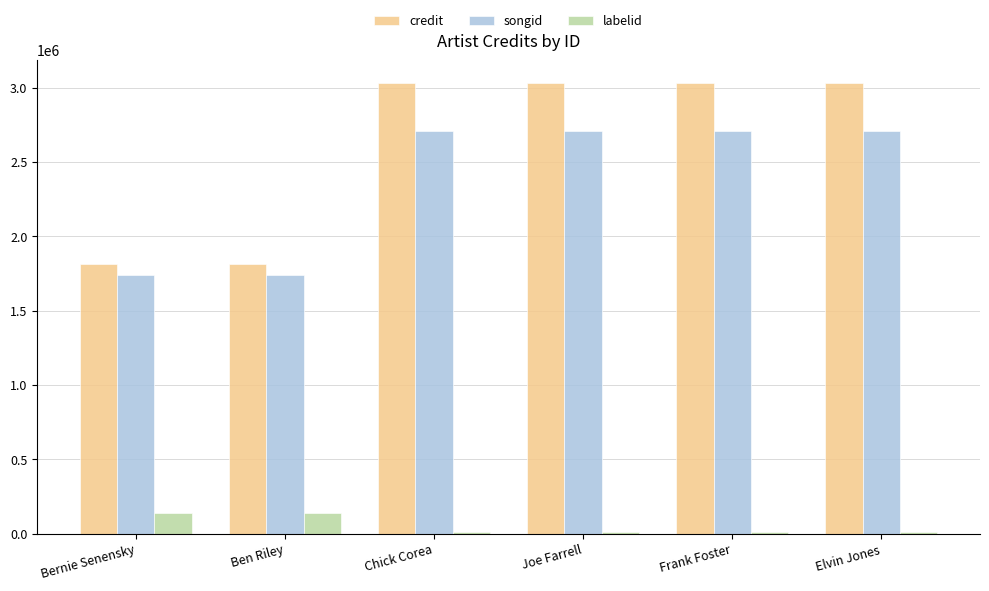

What is the difference between the maximum and minimum values in the songid series?

968059